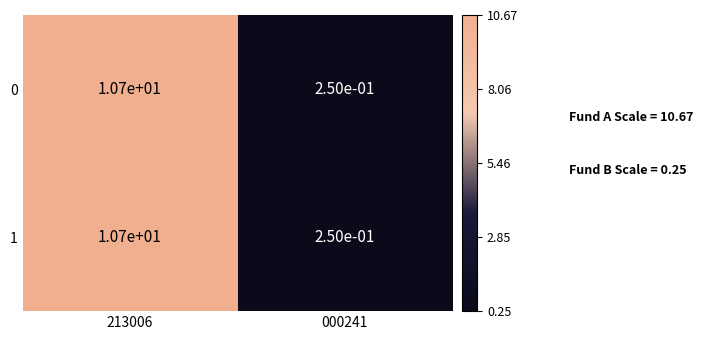

True or false: 0 has a value of 10.7 at 213006.

True